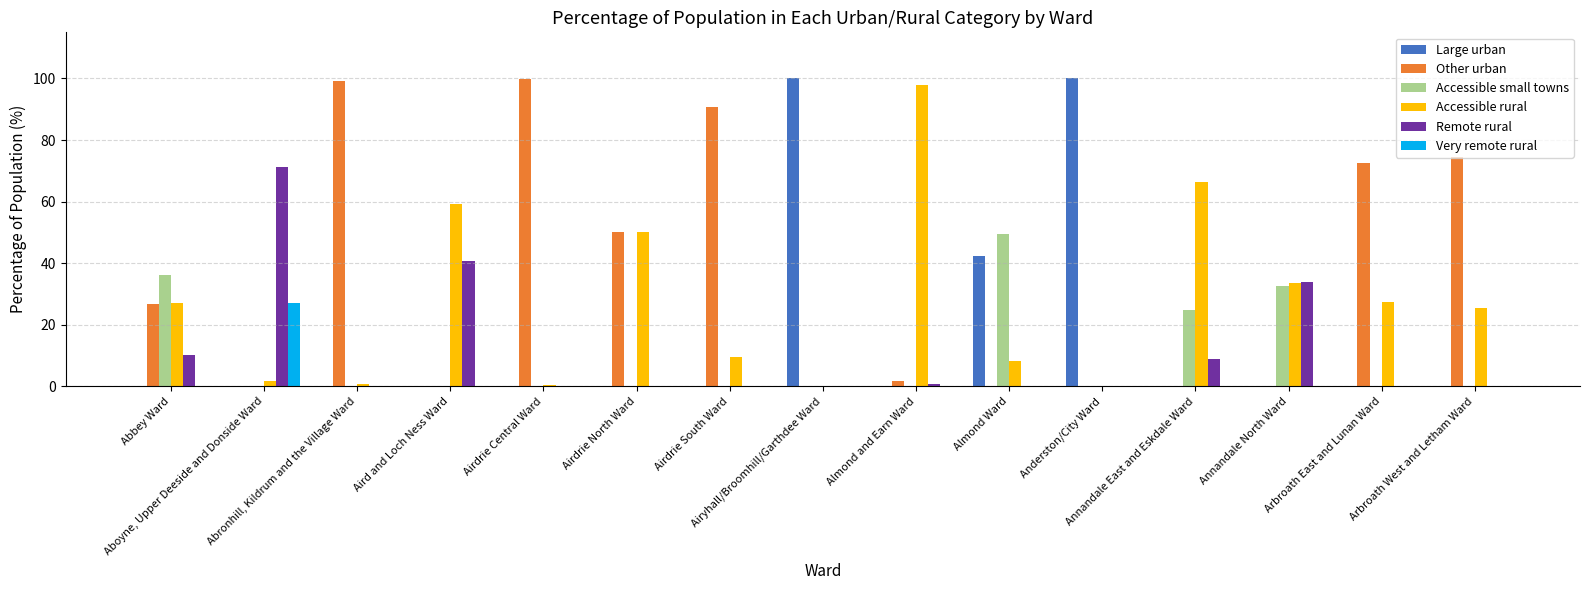

What is the greatest value displayed?

100.0